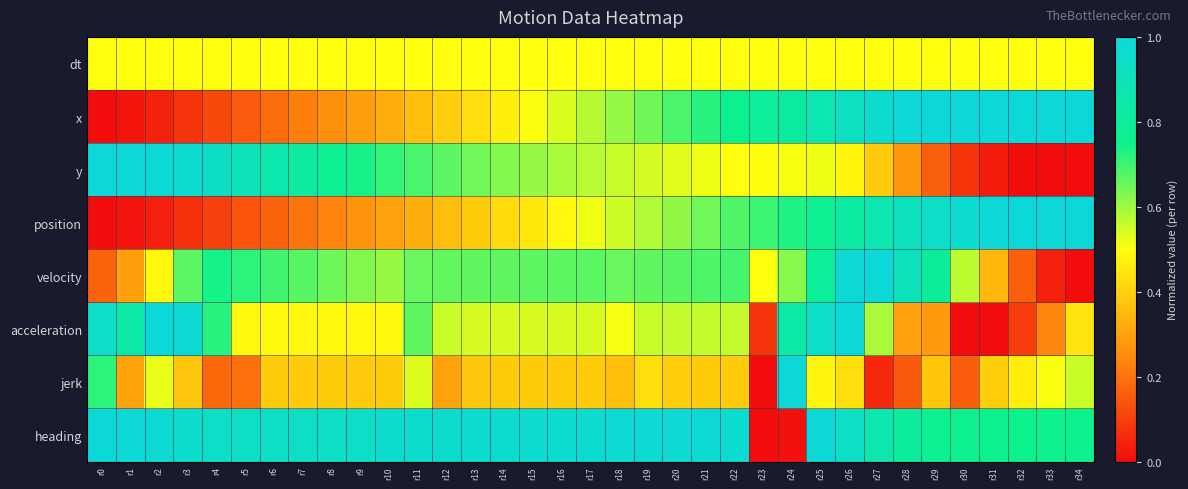

Rank the series at r34 from lowest to highest value.

y, velocity, acceleration, dt, jerk, heading, x, position